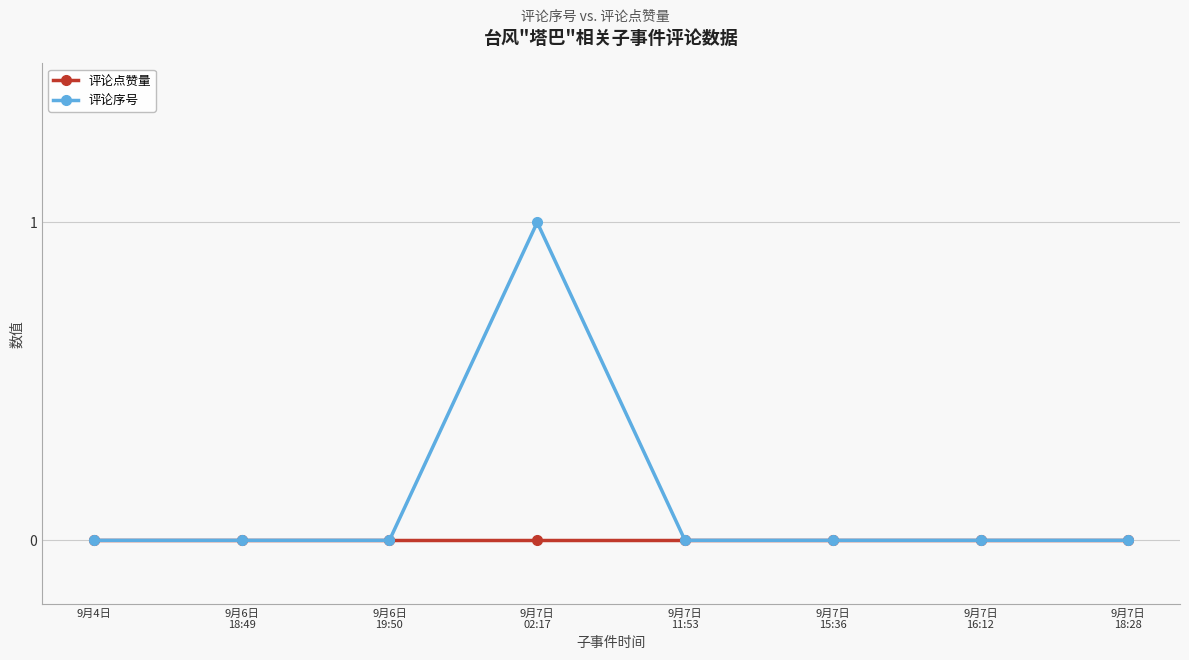

What is the greatest value displayed?

1